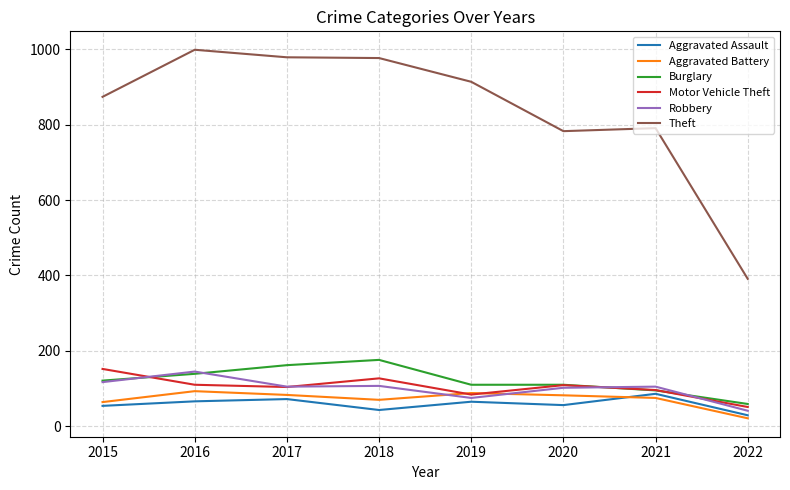

At how many categories does at least one series exceed 866?

5